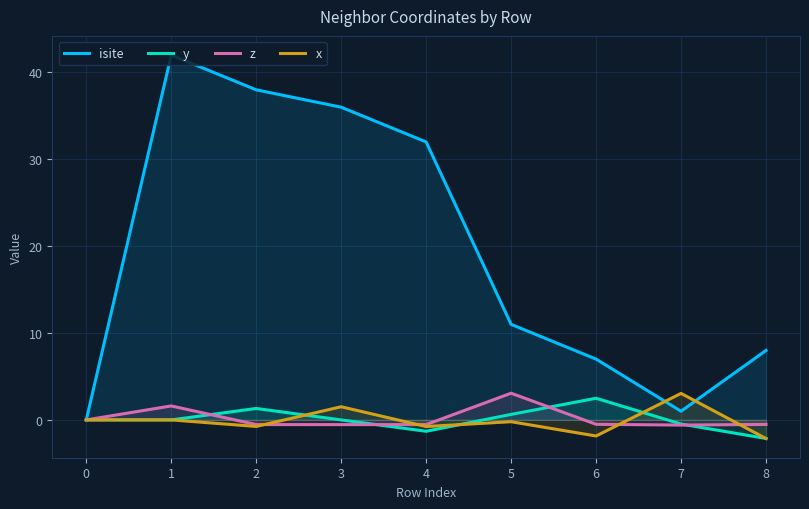

What is the difference between the second highest and minimum values in the x series?

3.7